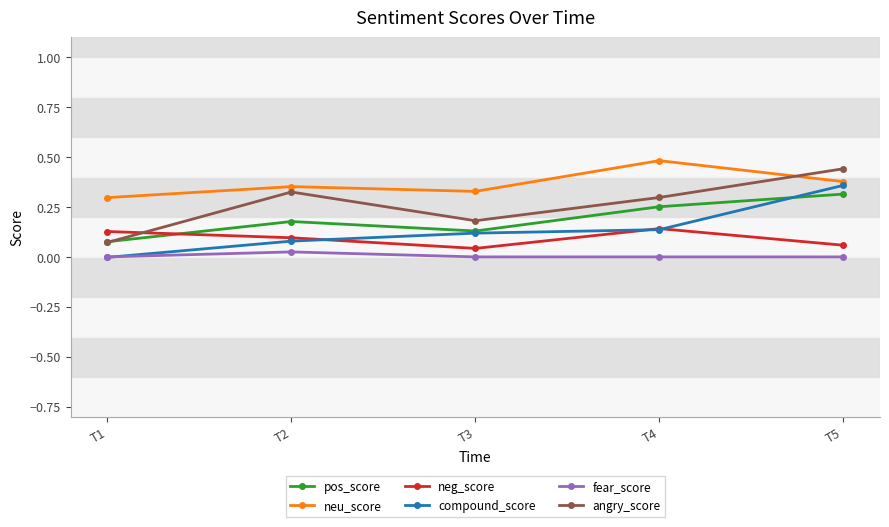

What are all the series names shown in the legend?

pos_score, neu_score, neg_score, compound_score, fear_score, angry_score